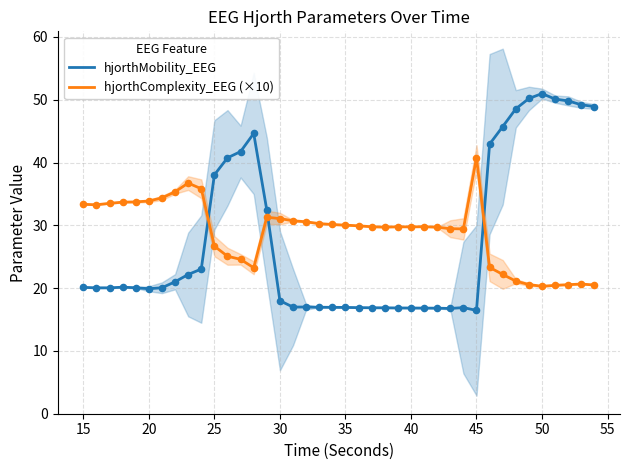

Which series contains the lowest Y value?

hjorthMobility_EEG